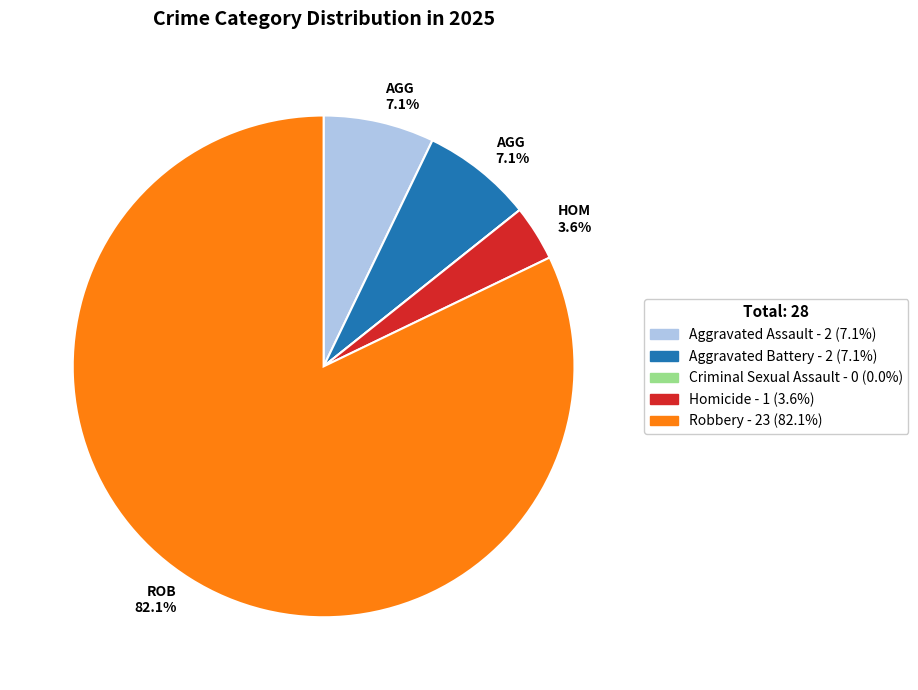

Is there any slice that represents more than half of the pie?

Yes